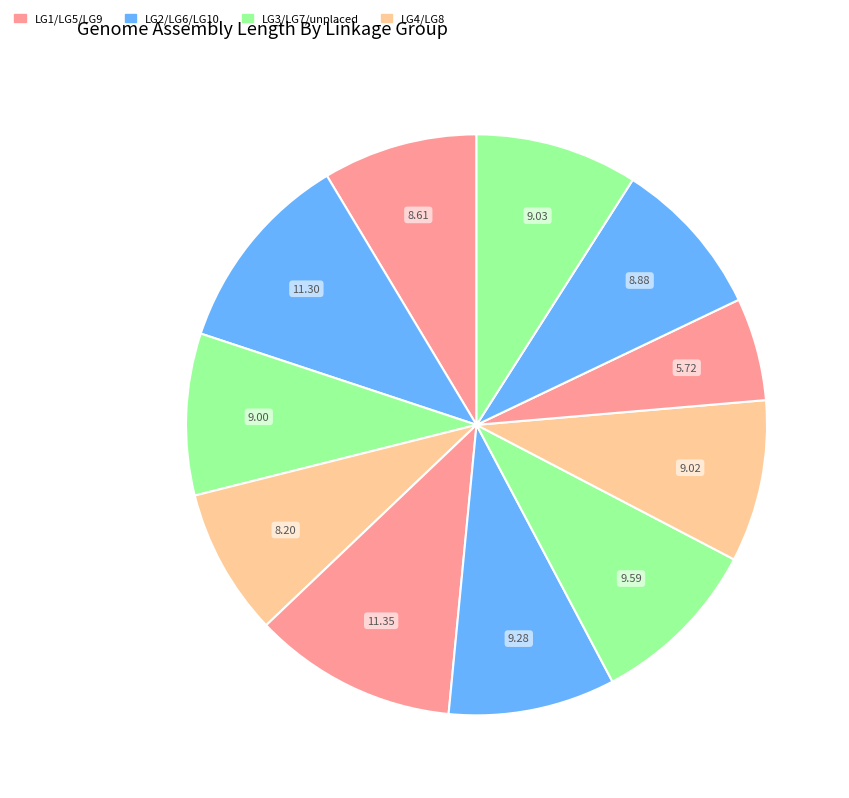

Does any single category account for the majority?

No